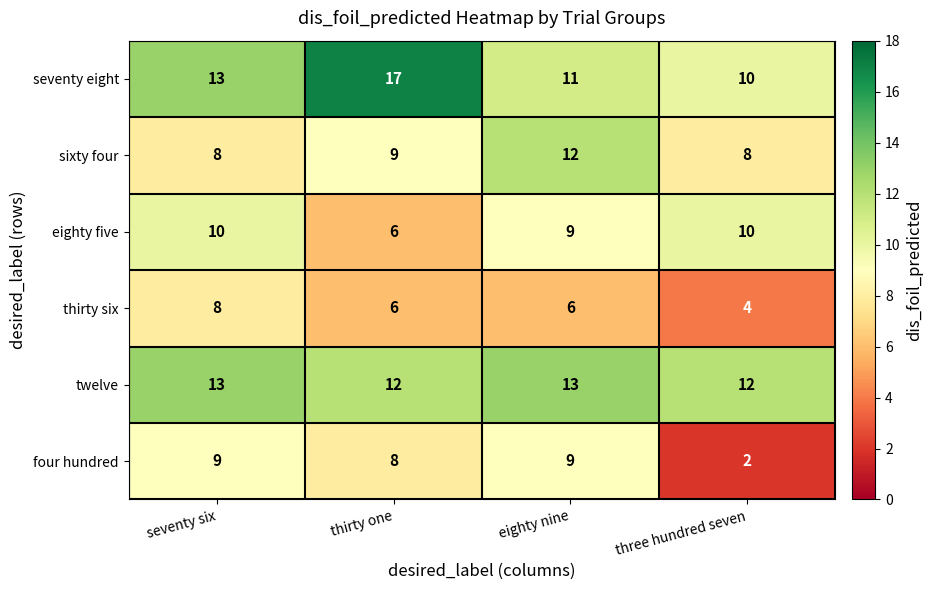

What is the sum of all eighty five values?

35